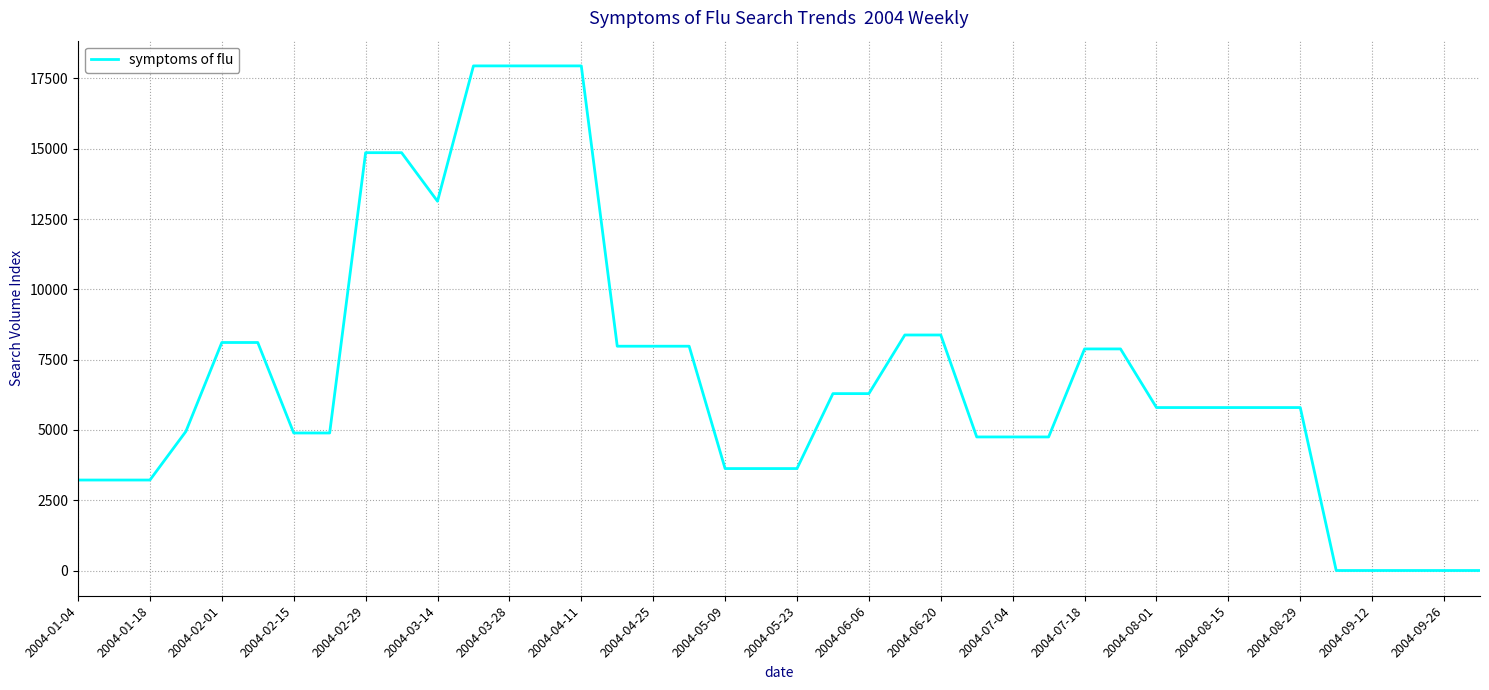

How many values exceed 5795?

23